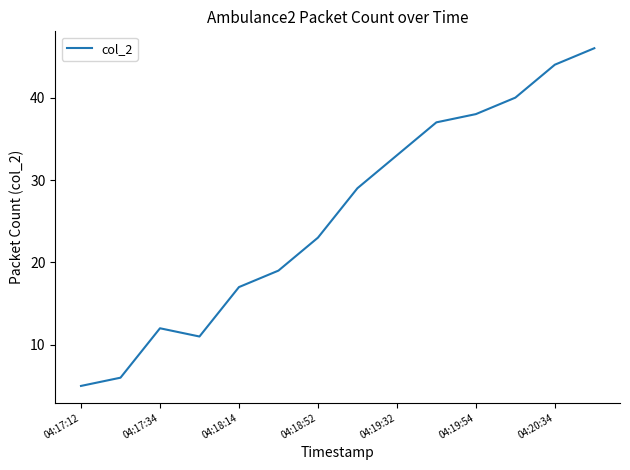

Is this an area chart (filled region under the line)?

No